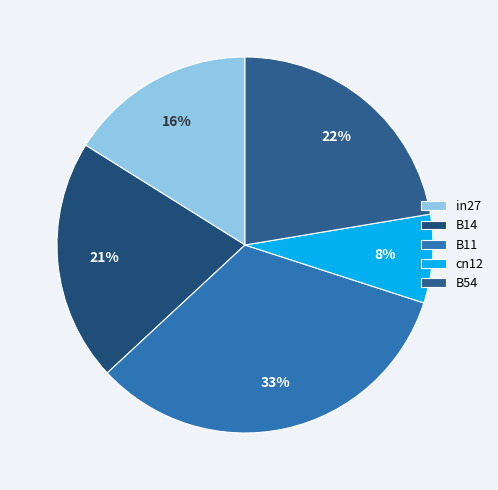

Is it true that B54 is 17% of the pie?

False